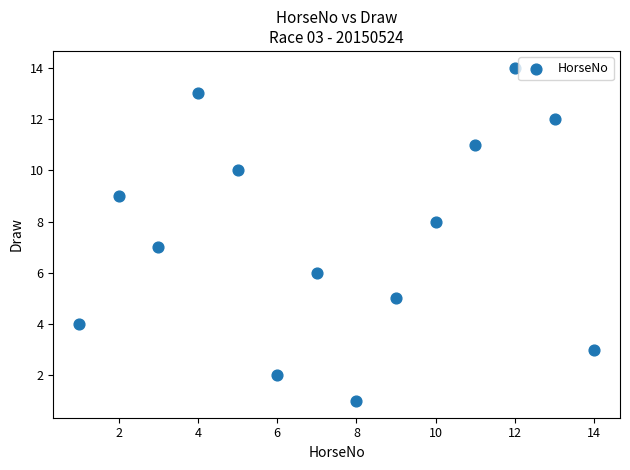

What is the range of X values (max minus min)?

13